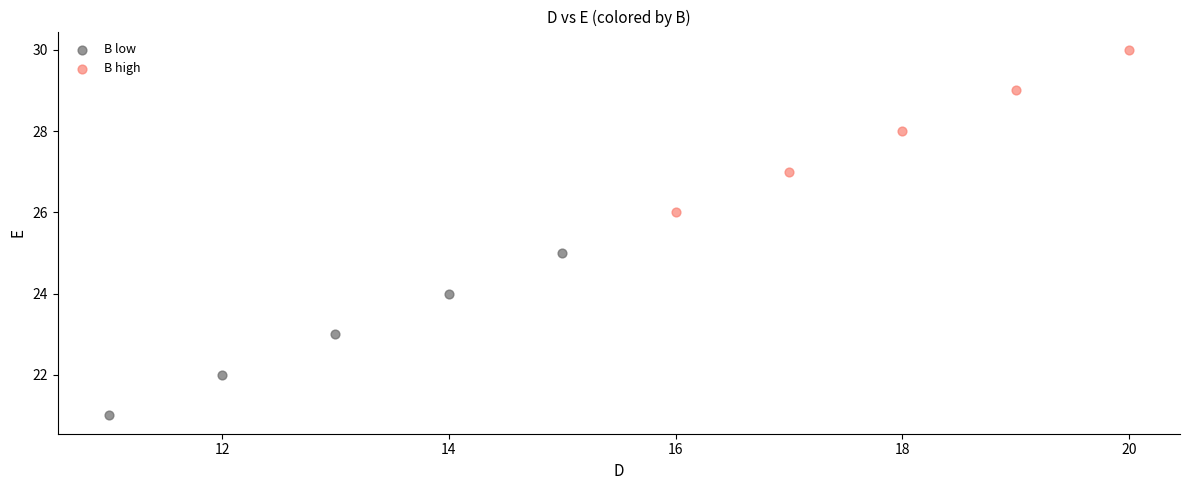

Which series reaches the maximum Y coordinate?

B high